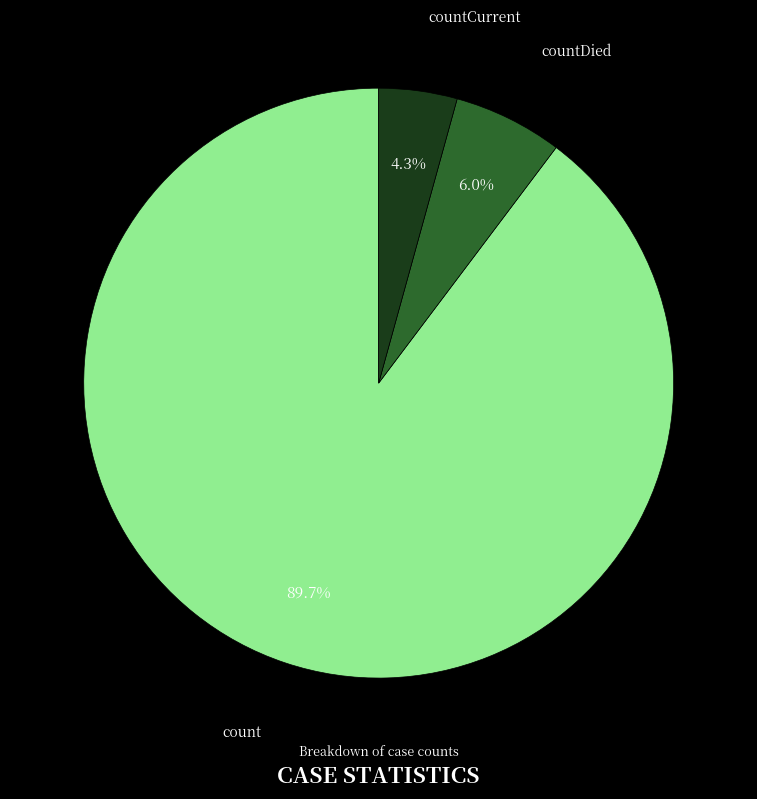

Count the number of slices in the pie.

3